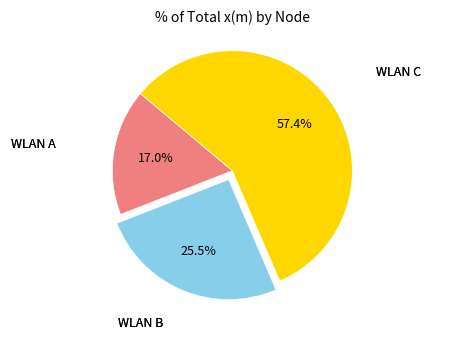

Is there a majority slice in this chart?

Yes